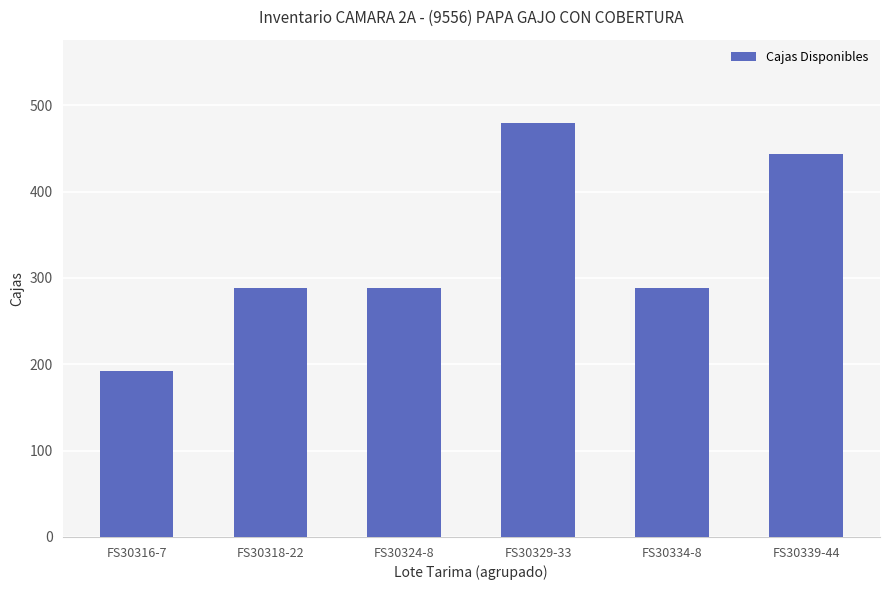

What position from the left is FS30318-22?

2